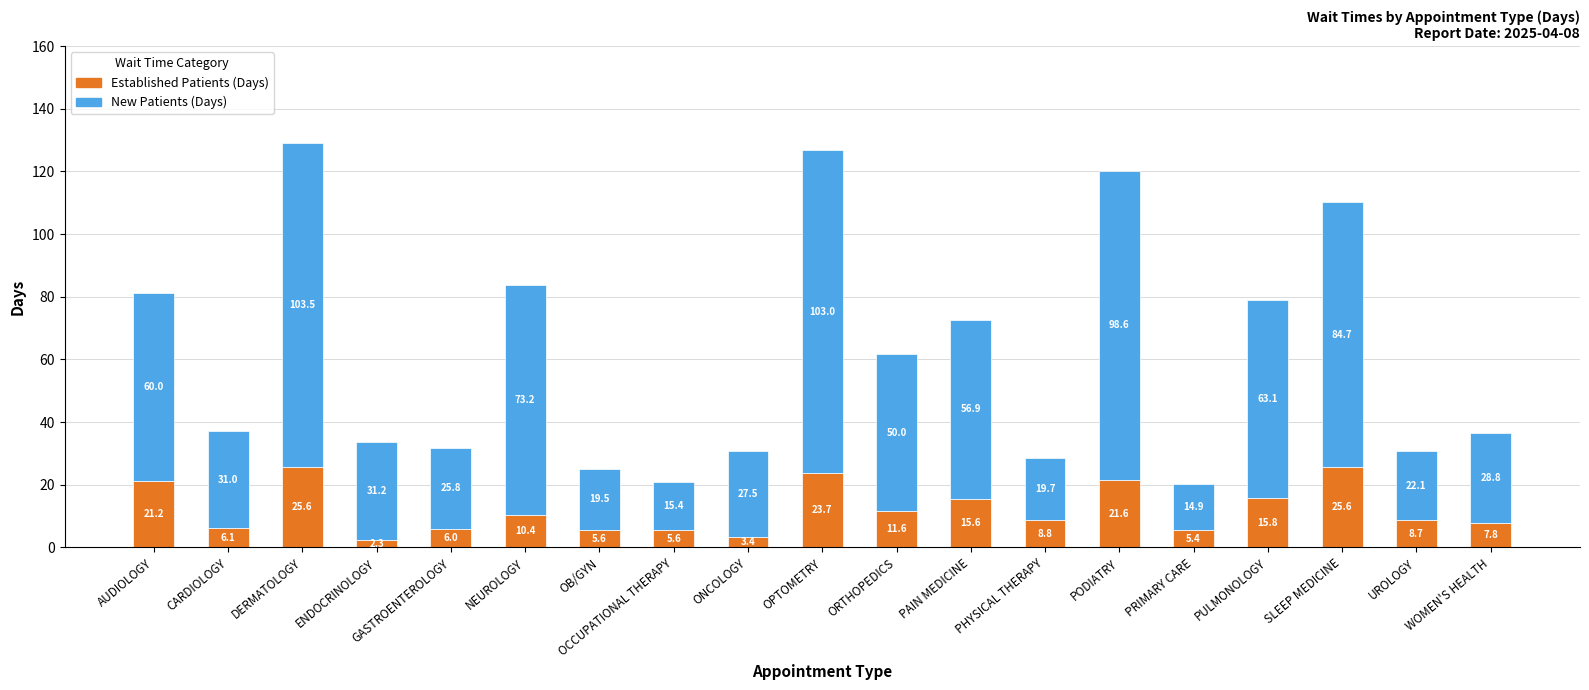

At which category is the sum across all series the highest?

DERMATOLOGY